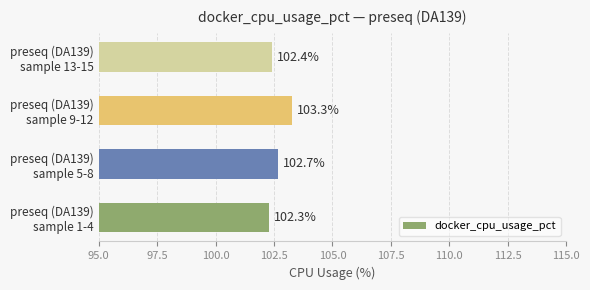

What is the difference between the maximum and second lowest values?

0.9